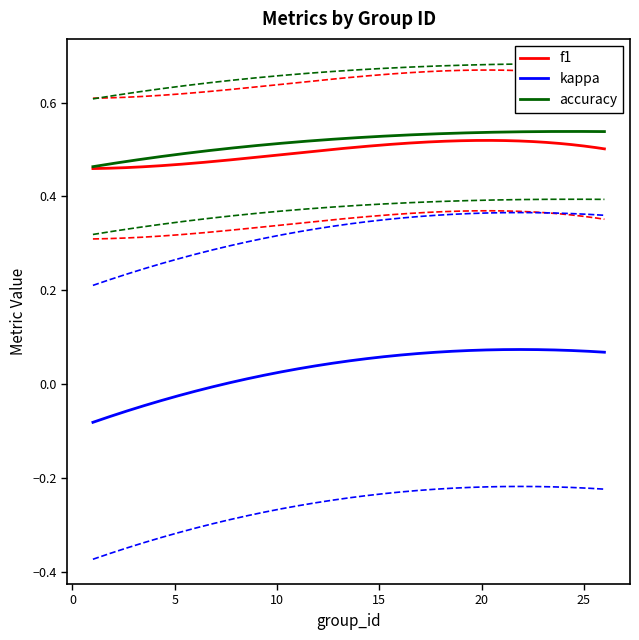

What is the highest value of the f1 series?

0.7